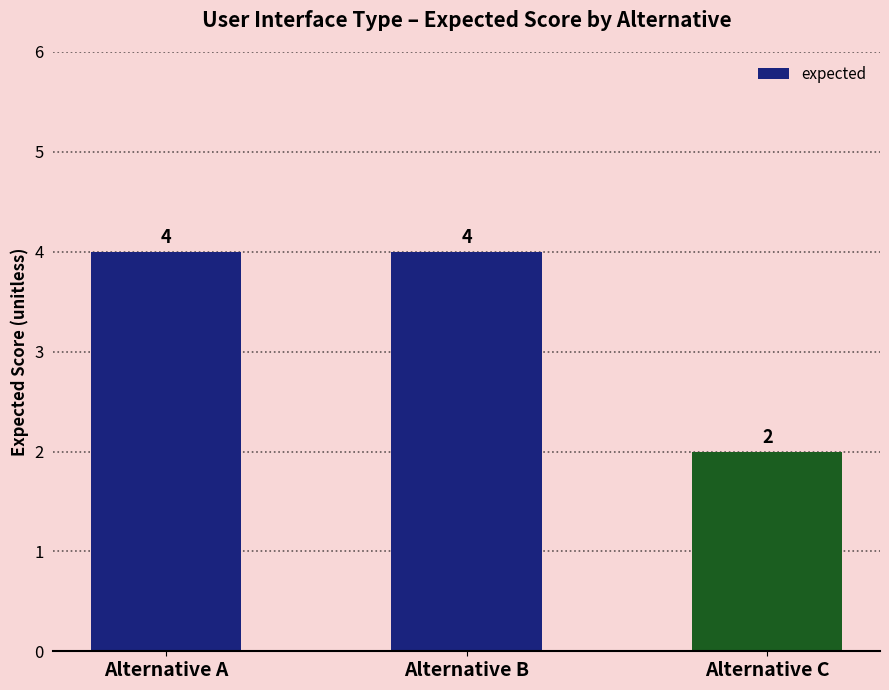

What is the average value?

3